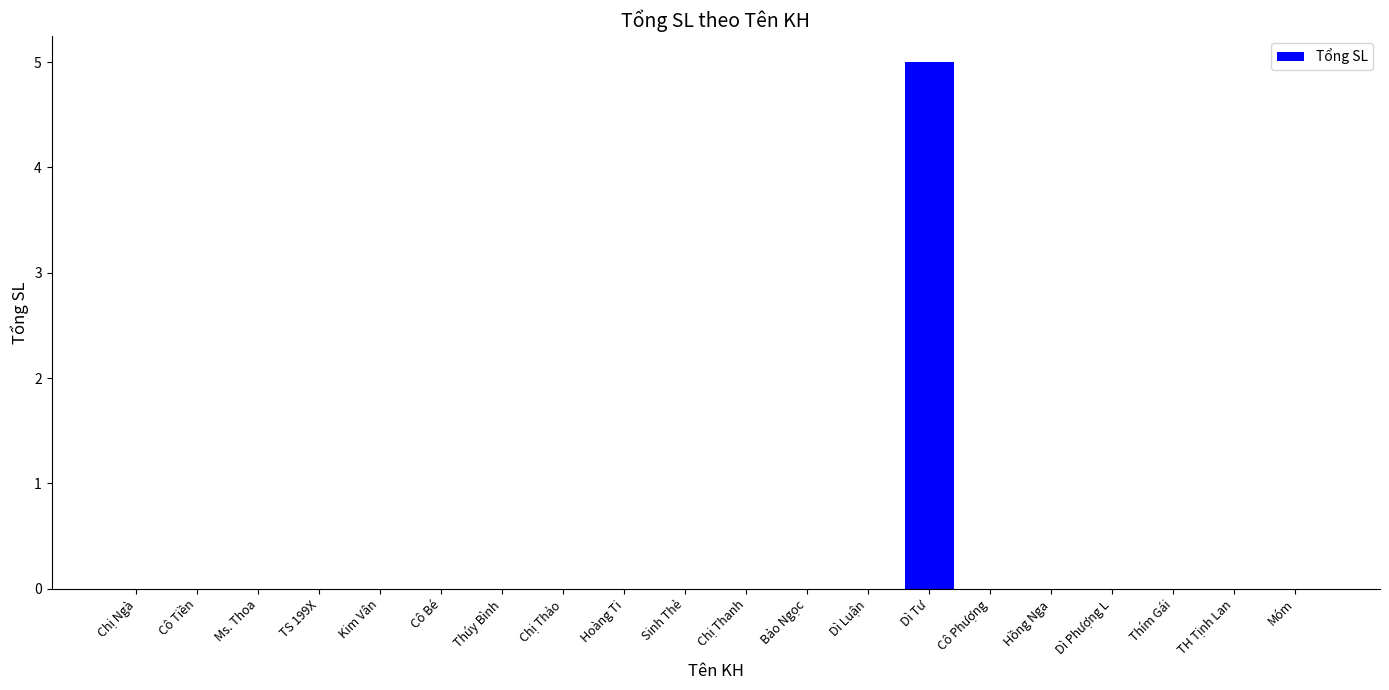

True or false: the data shows 0 at Sinh Thẻ.

True